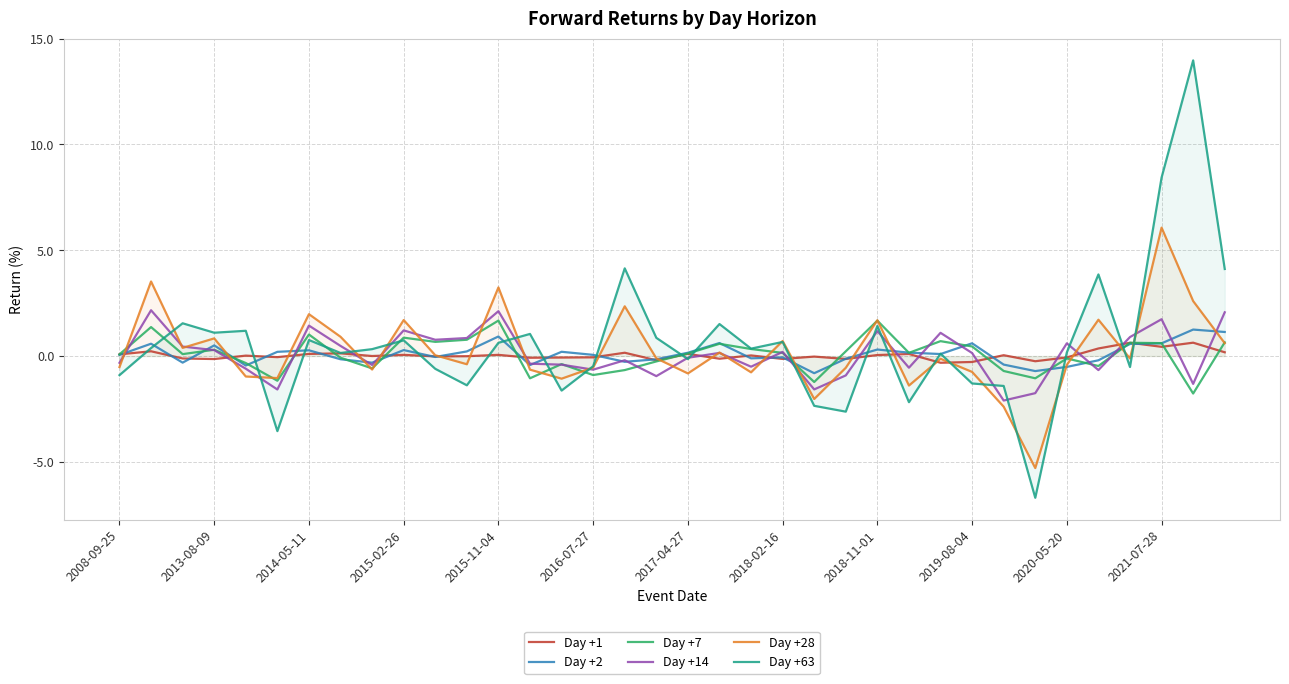

Which has a higher value, 28 or 32?

32